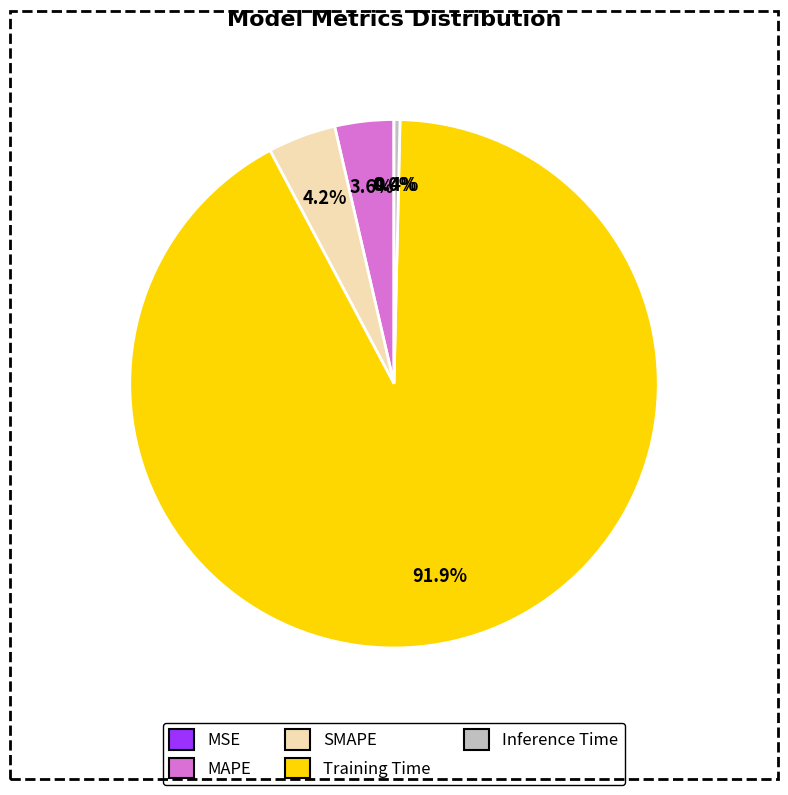

To the nearest percent, what is the difference between the Training Time and SMAPE slice percentages?

88%